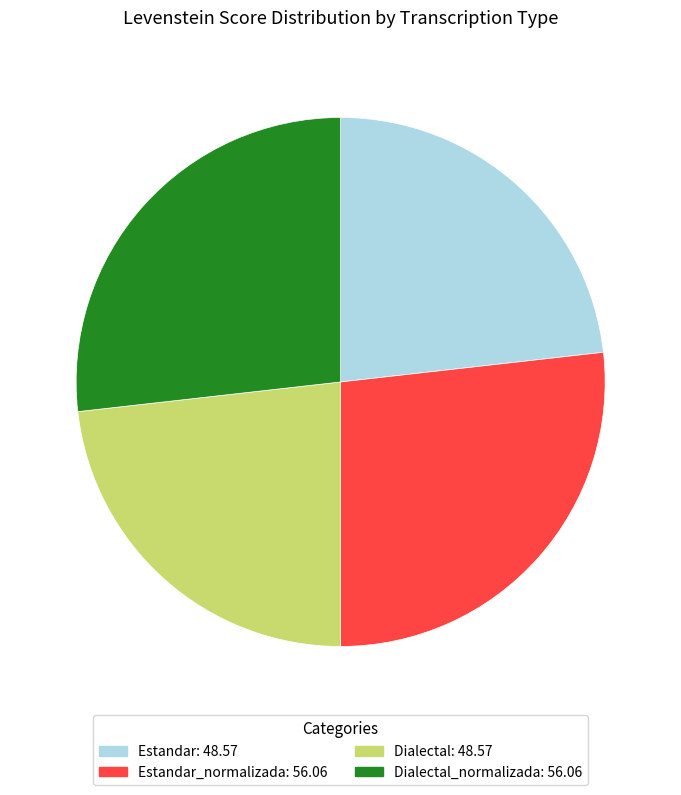

Is there a majority slice in this chart?

No